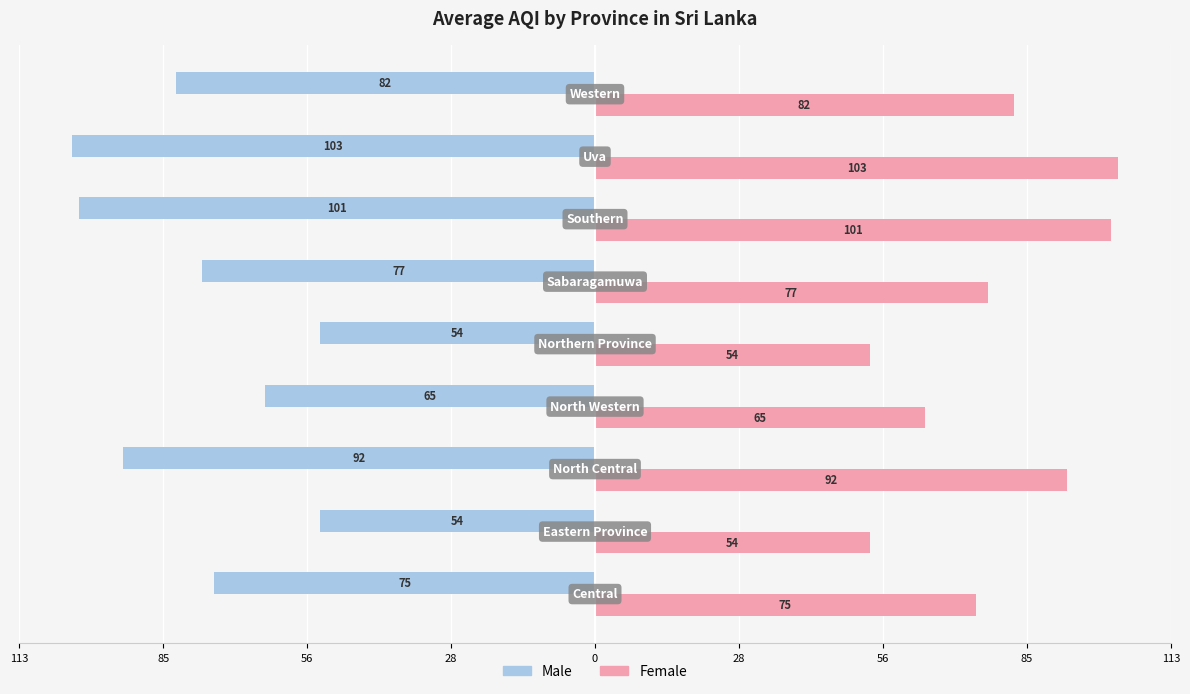

What are all the series names shown in the legend?

Male, Female